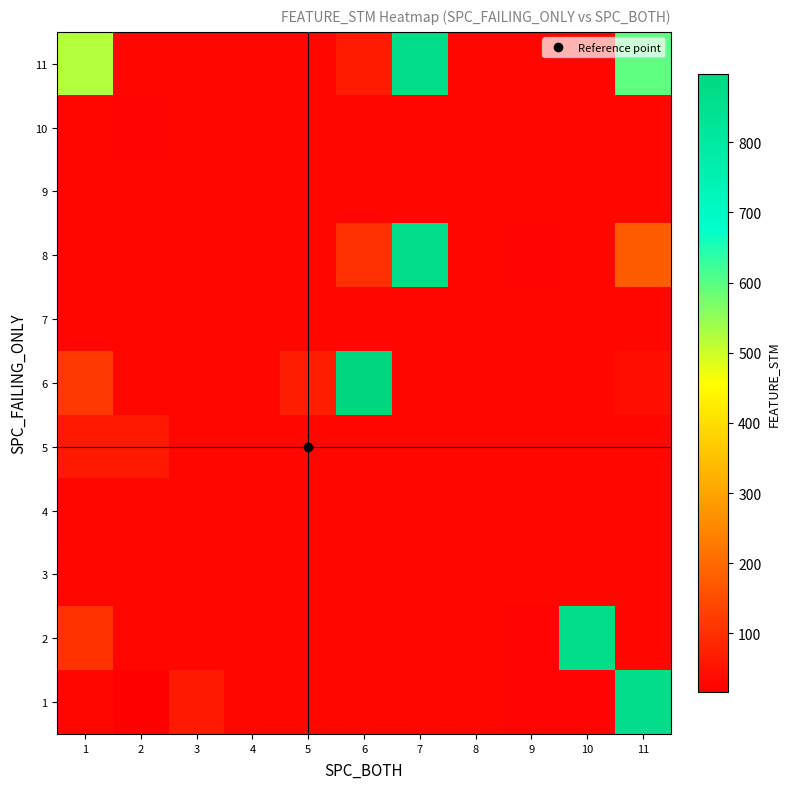

Rank the series by their maximum value, from highest to lowest.

6, 1, 2, 8, 11, 5, 3, 10, 4, 7, 9